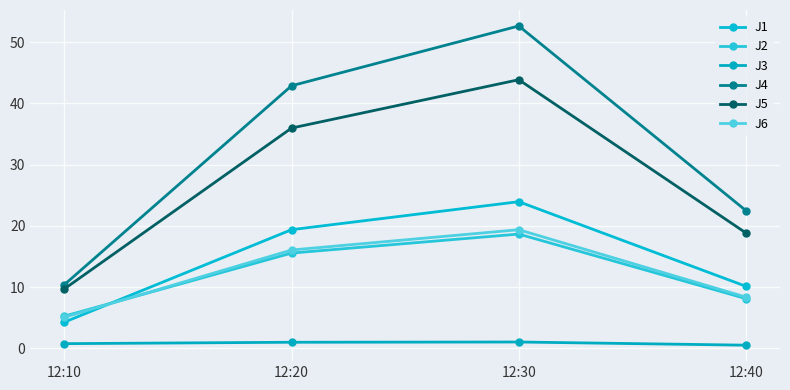

What is the approximate value of J6 at 12:20?

16.1